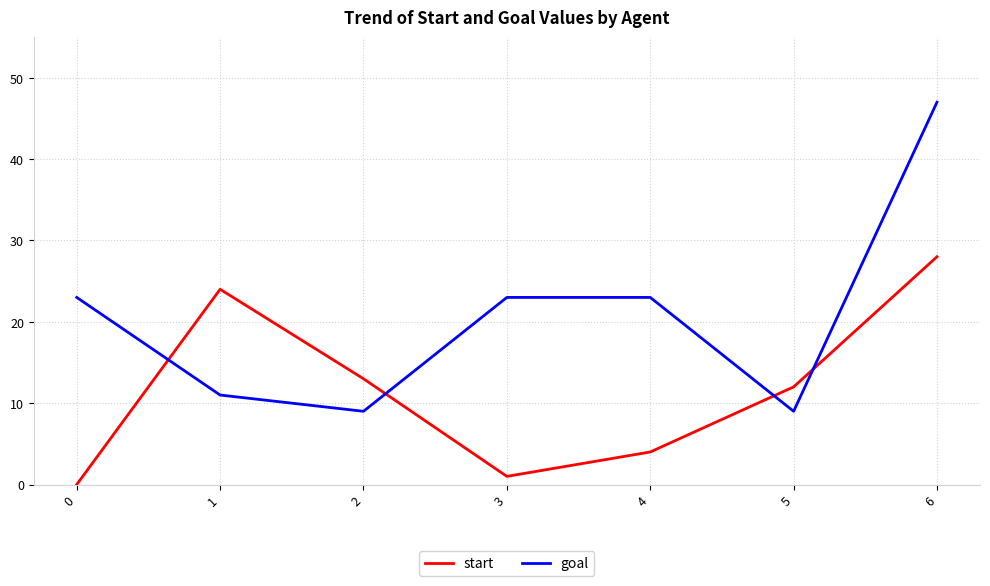

True or false: start has a value of 24 at 1.

True